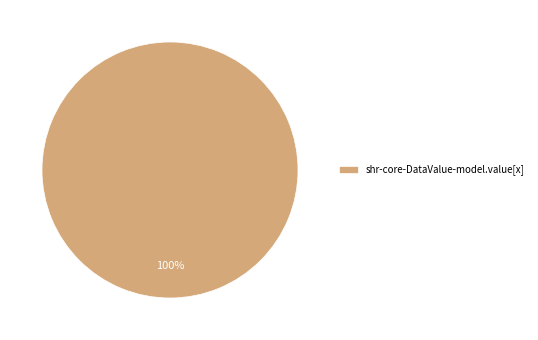

How many slices are in this pie chart?

1